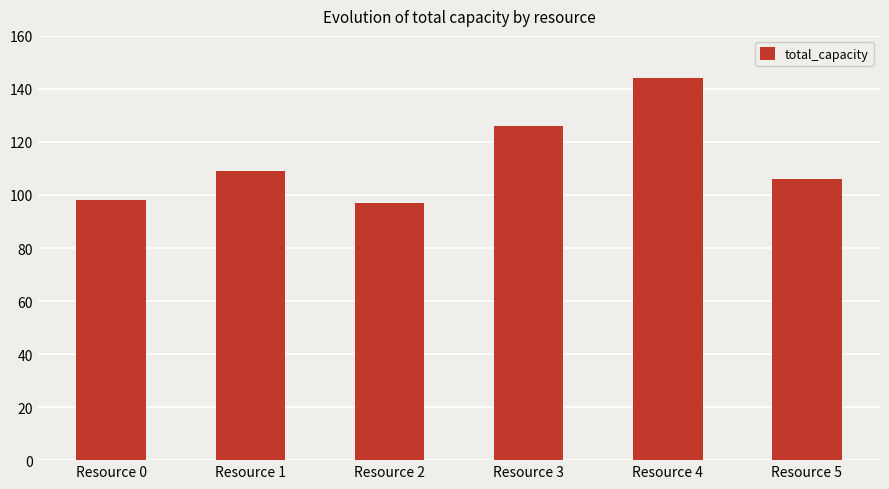

What is the value of the 1st bar from the left?

98